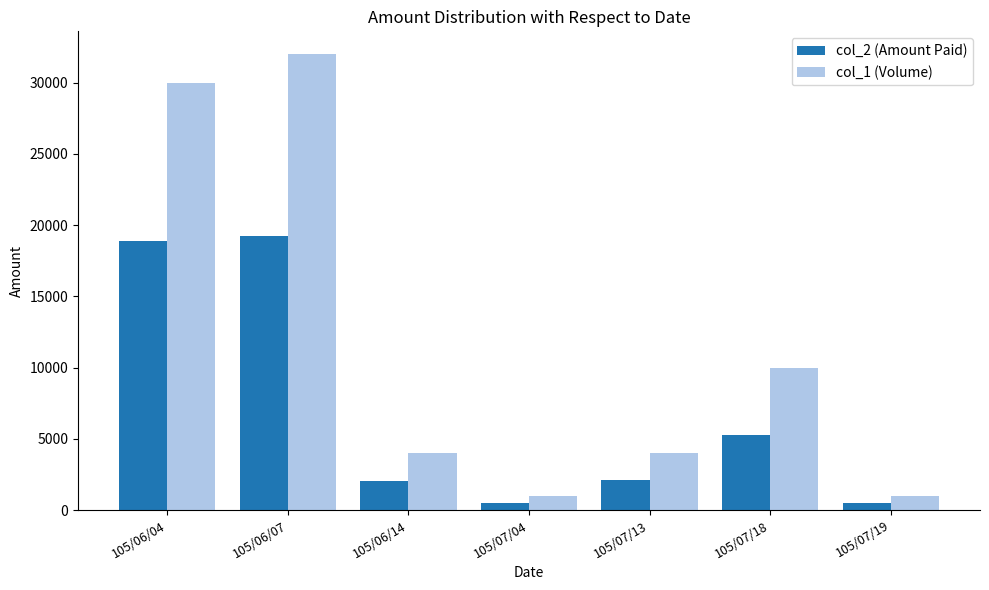

What is the label of the 2nd bar from the right?

105/07/18